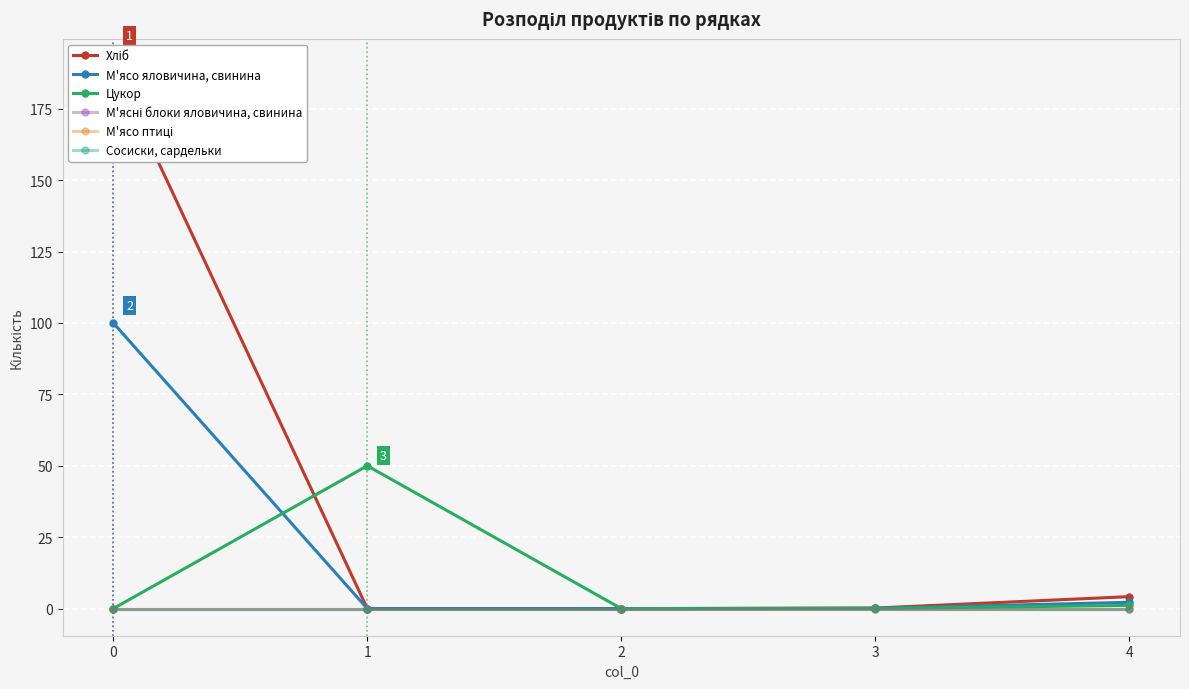

How many data points in Хліб are above 0?

3